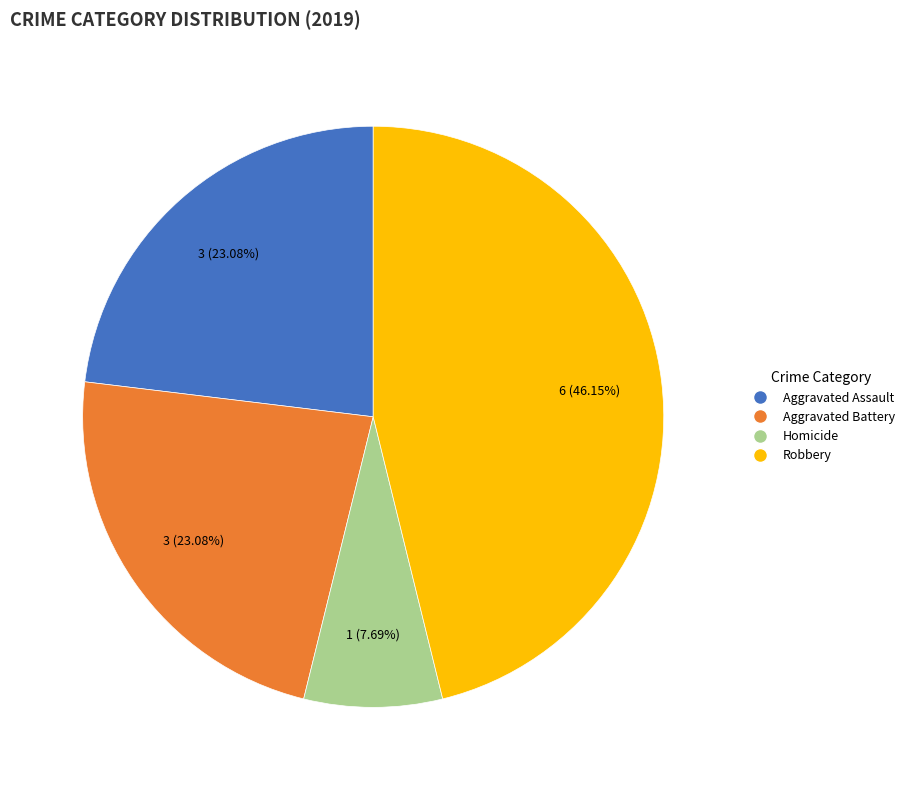

Count the number of slices in the pie.

4